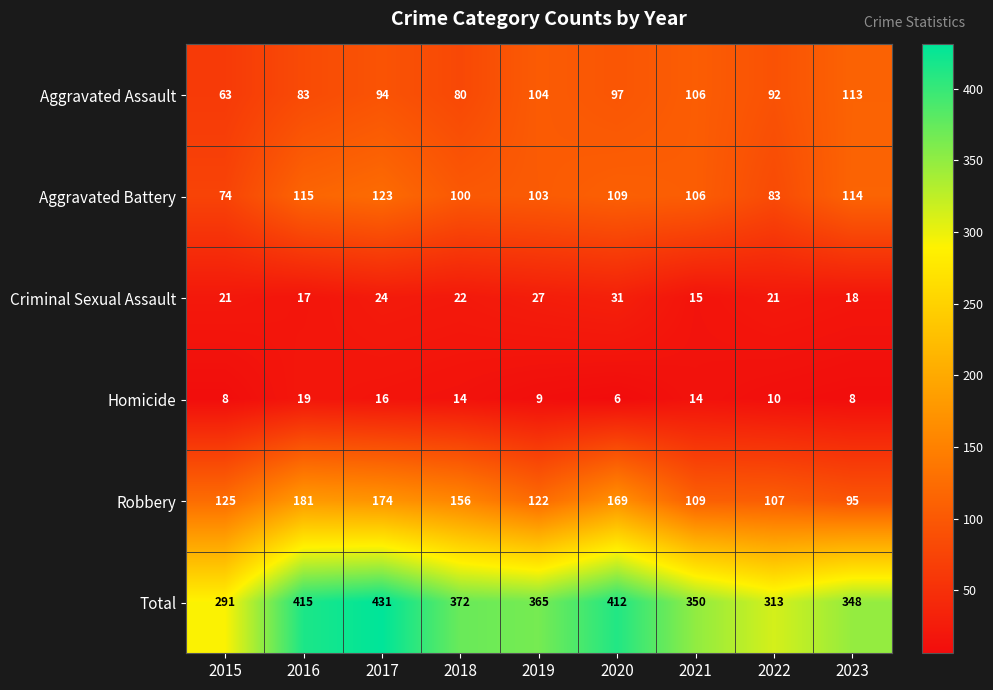

What value does the Robbery series have at 2021?

109